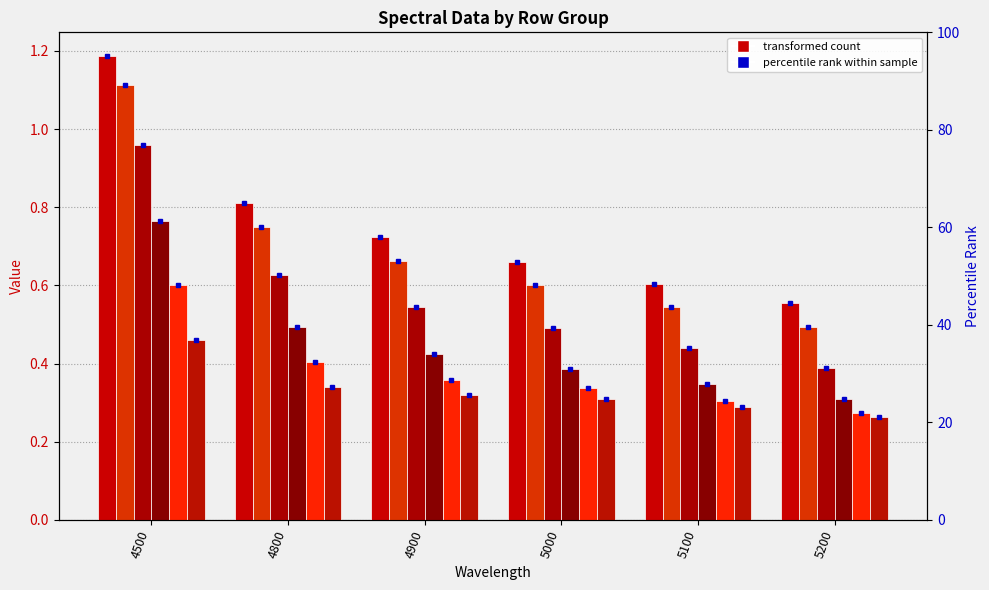

Is it true that 14 equals 1.1 at 5000?

False